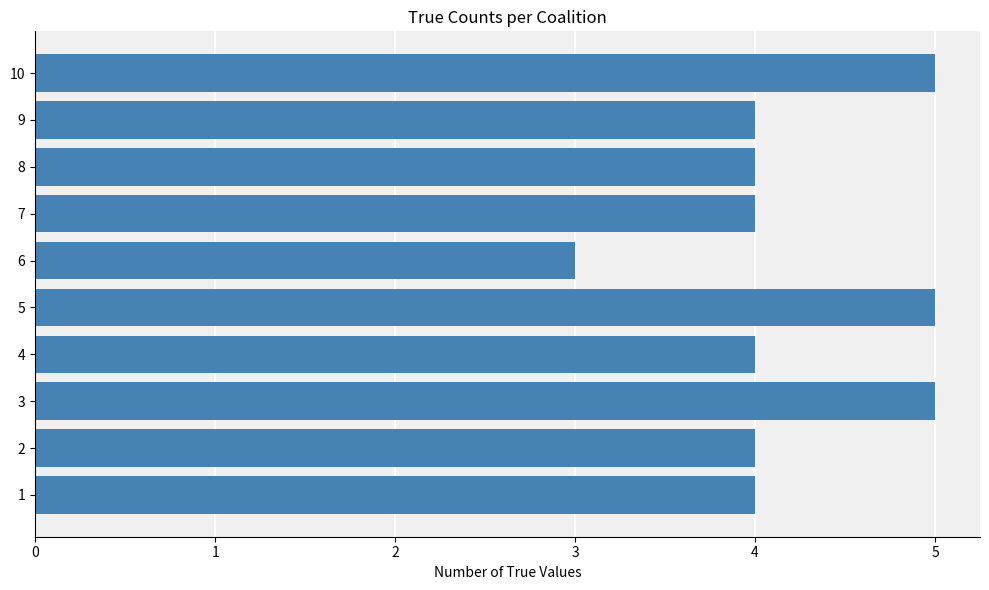

True or false: the data shows 4 at 8.

True